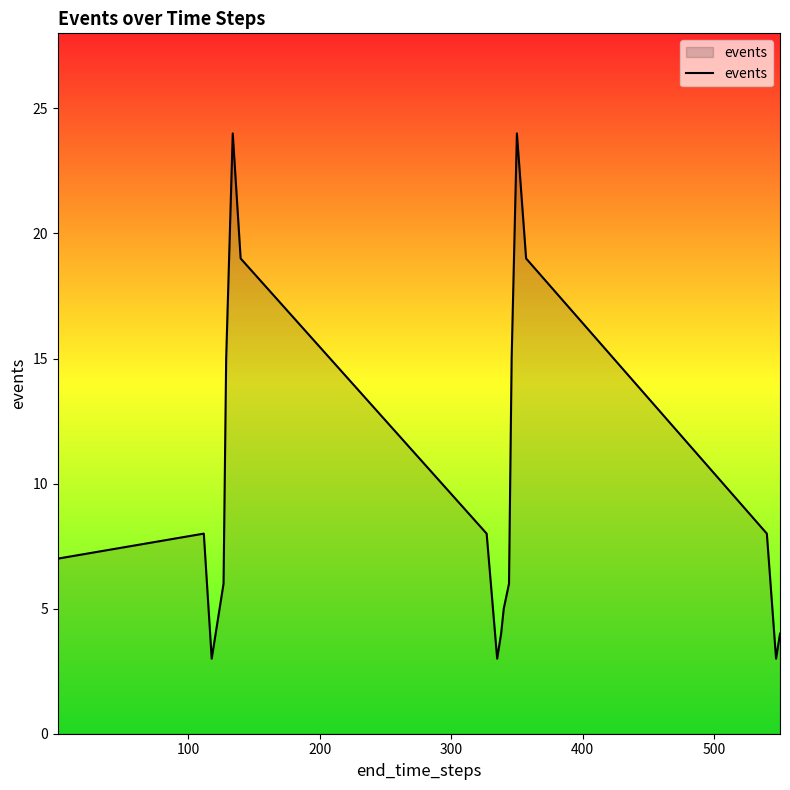

What is the maximum value shown in the chart?

24